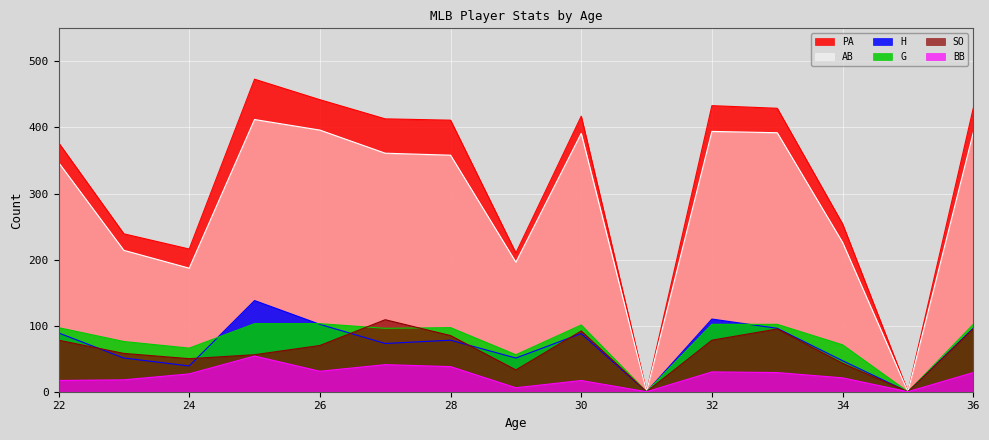

Which category has the lowest value in the G series?

31